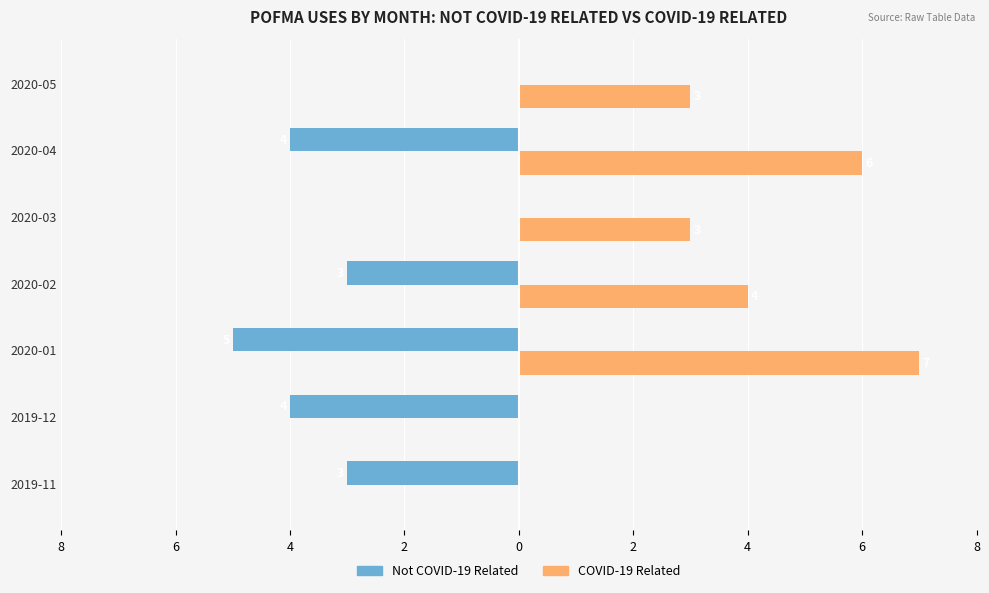

What are all the series names shown in the legend?

Not COVID-19 Related, COVID-19 Related